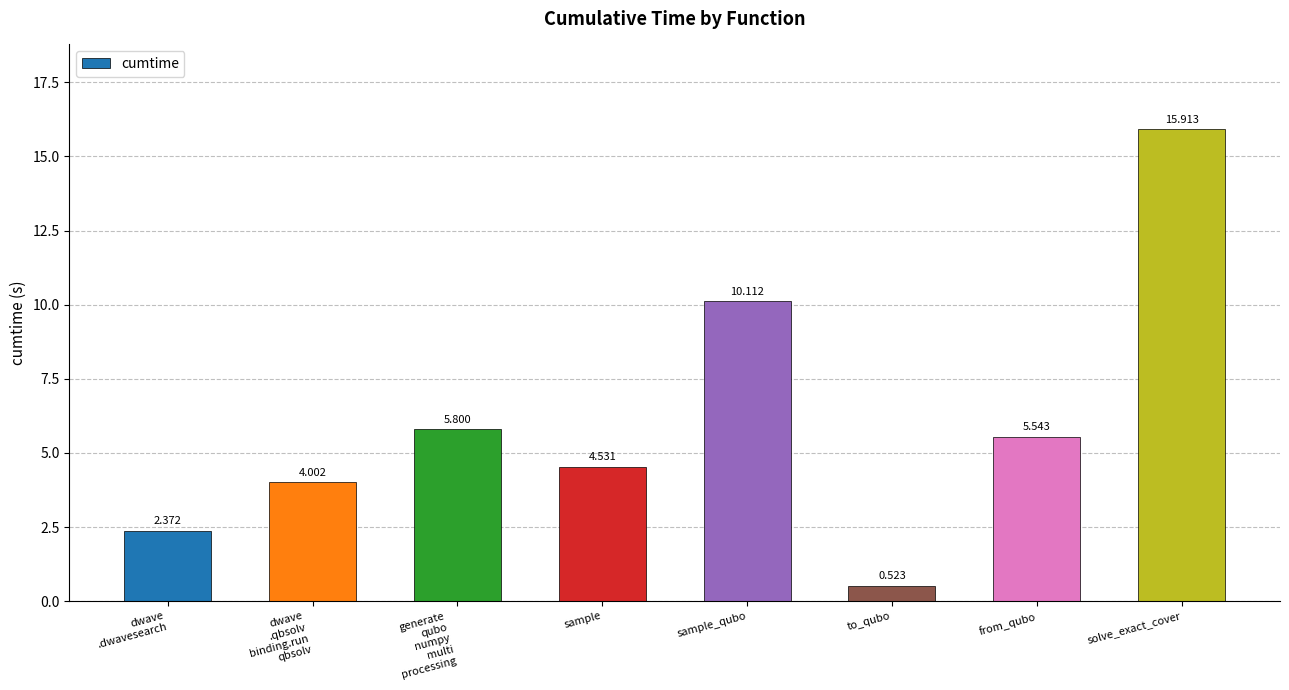

Where is the data nearest to the value 8?

sample_qubo